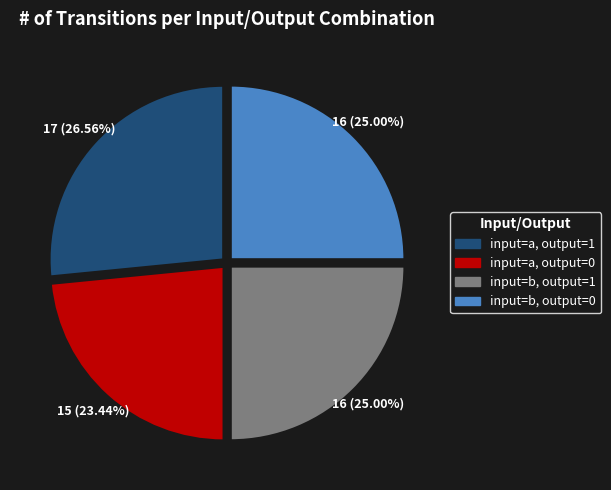

To the nearest percent, what is the difference between the largest and smallest slice percentages?

3%